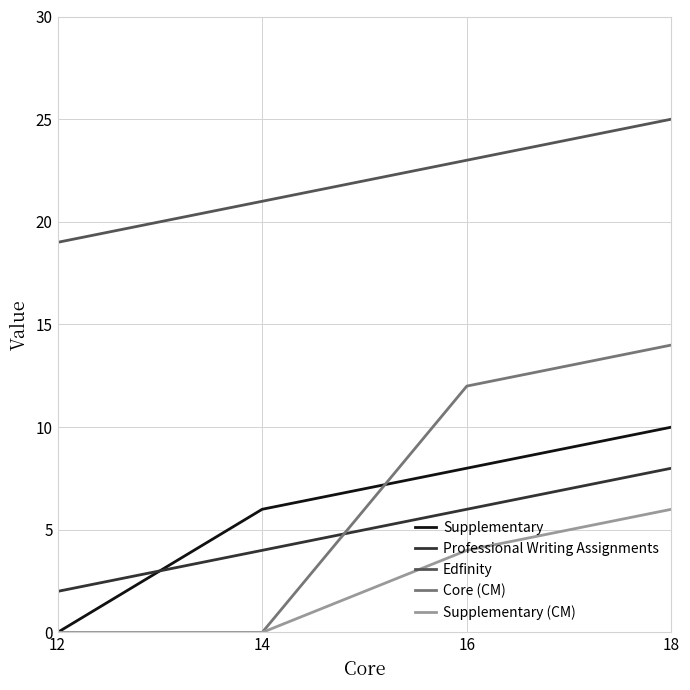

True or false: Core (CM) has more than 2 points higher than both neighbors.

False